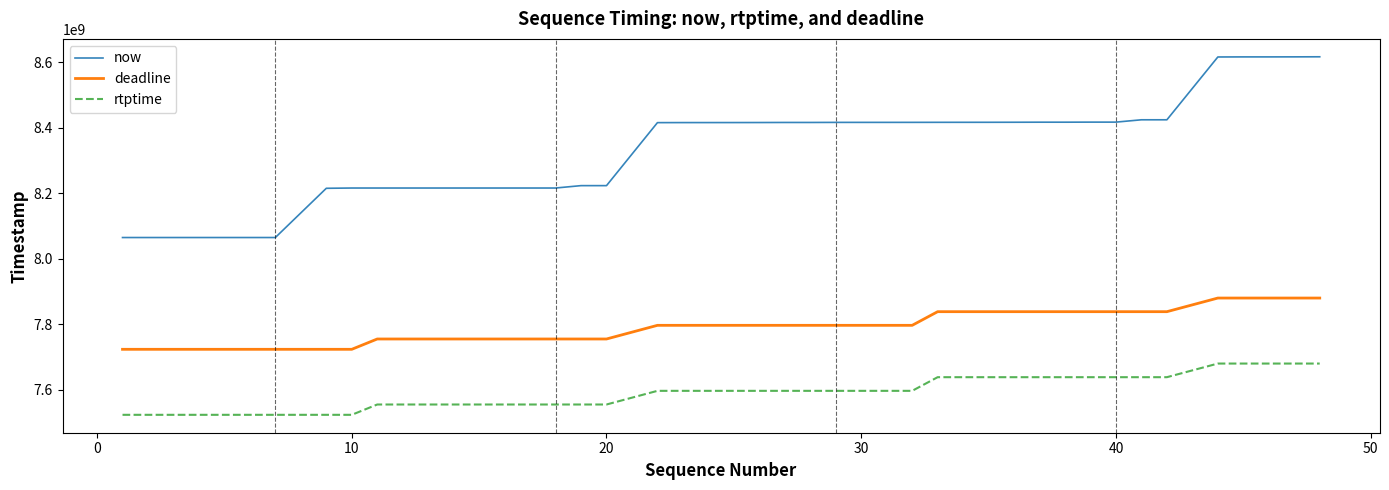

What are all the series names shown in the legend?

now, deadline, rtptime